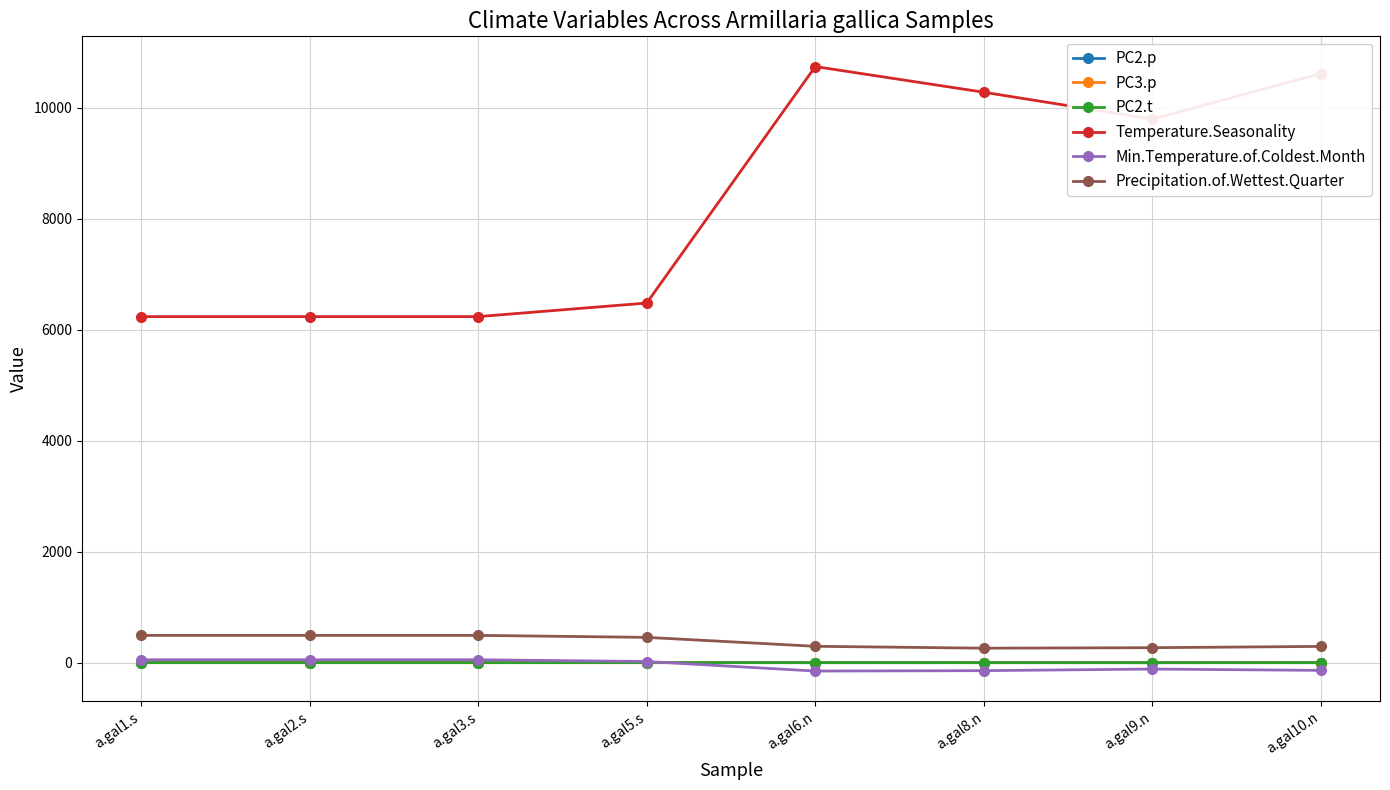

True or false: Precipitation.of.Wettest.Quarter and PC3.p cross at least once.

False